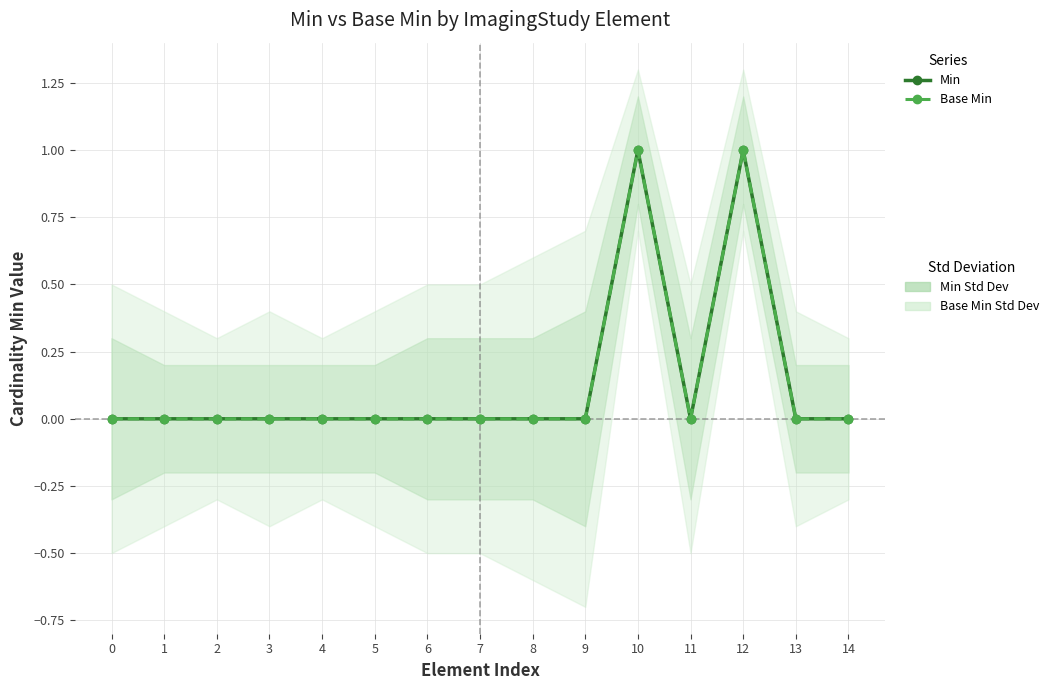

Is the value of Base Min at 6 greater than the value of Min at 14?

No